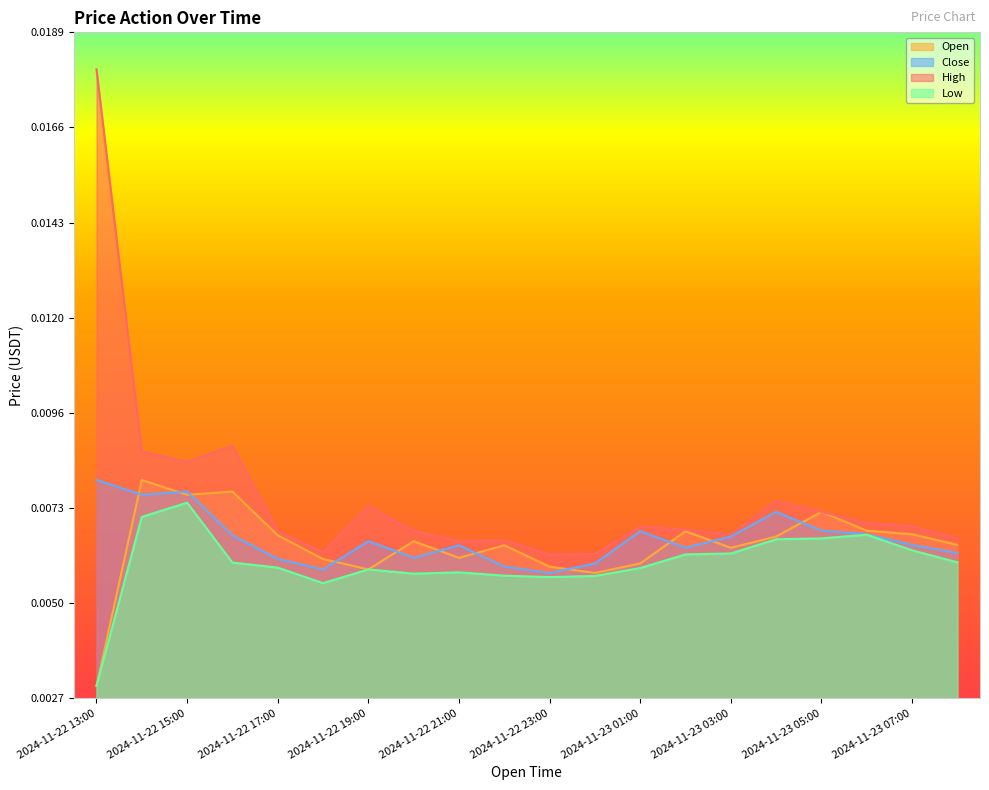

What is the label of the 18th point from the right?

2024-11-22 15:00